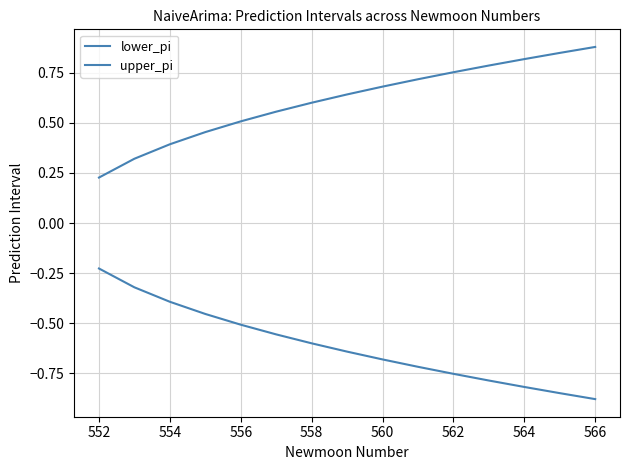

Is this an area chart (filled region under the line)?

No